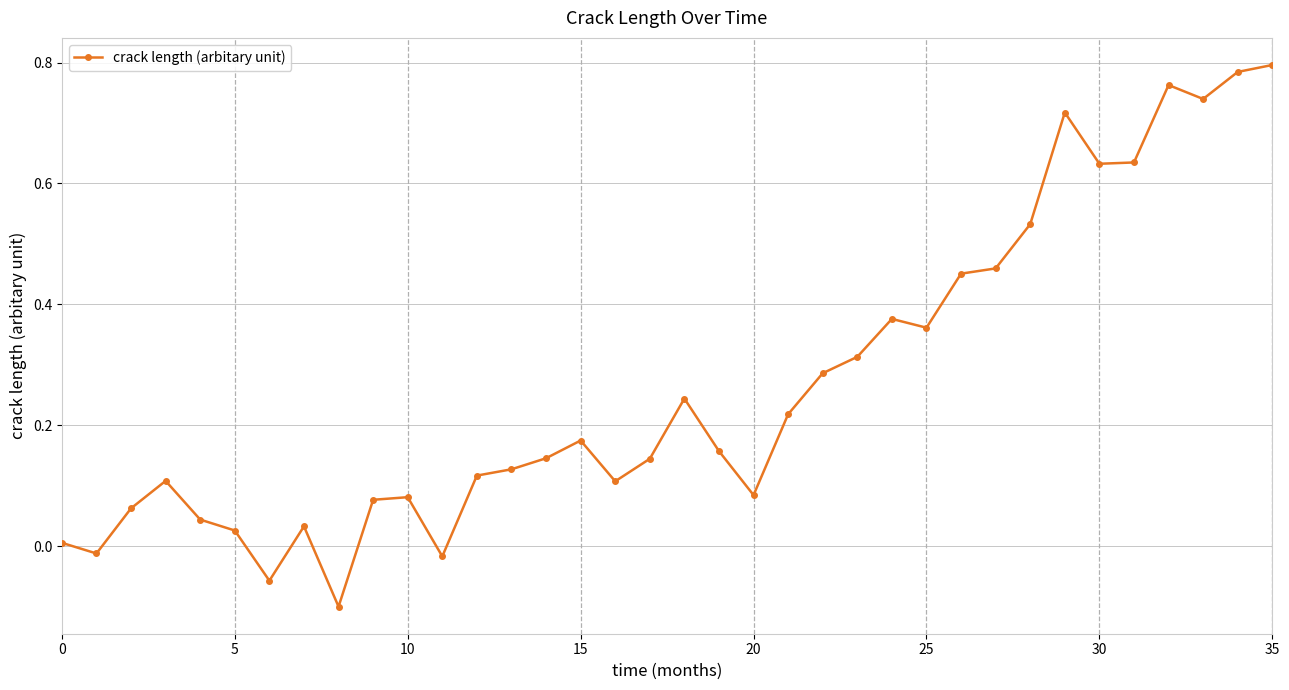

What is the difference between the maximum and minimum values?

0.9